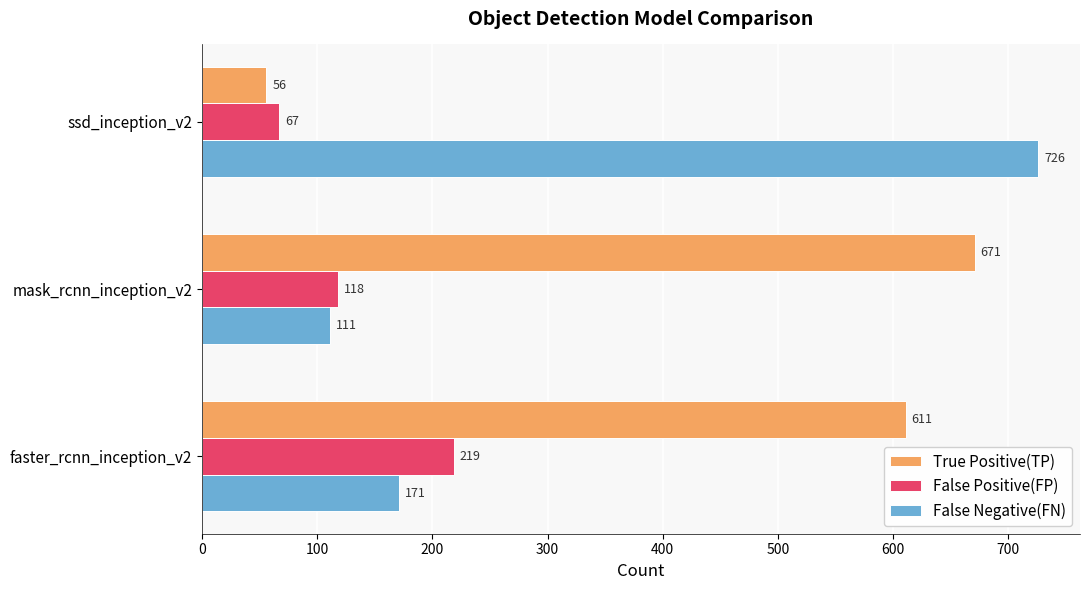

At how many categories does at least one series exceed 73?

3